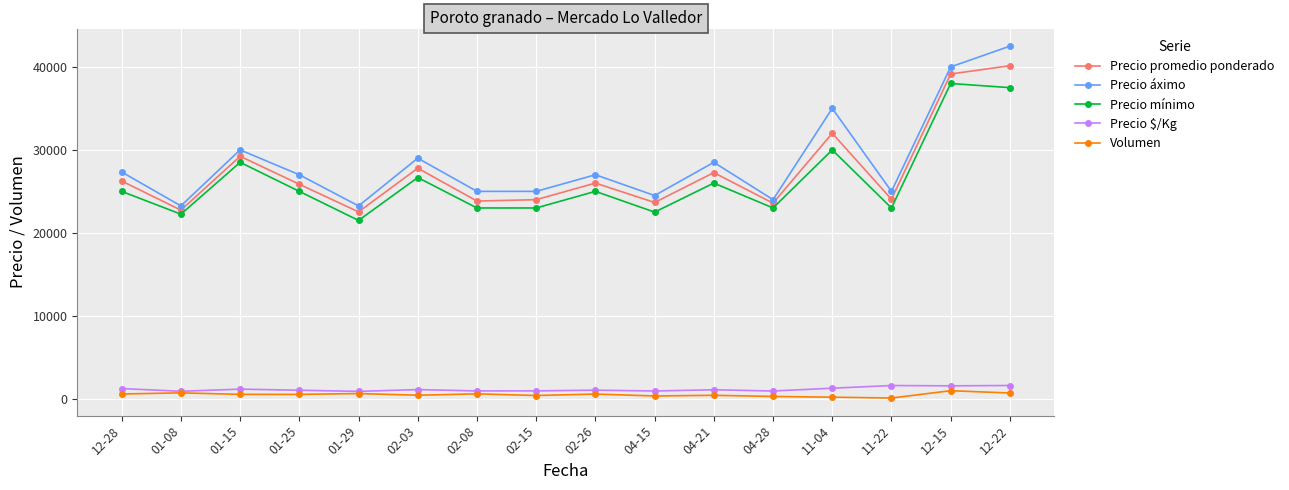

What is the approximate value of Precio $/Kg at 01-25?

1034.3